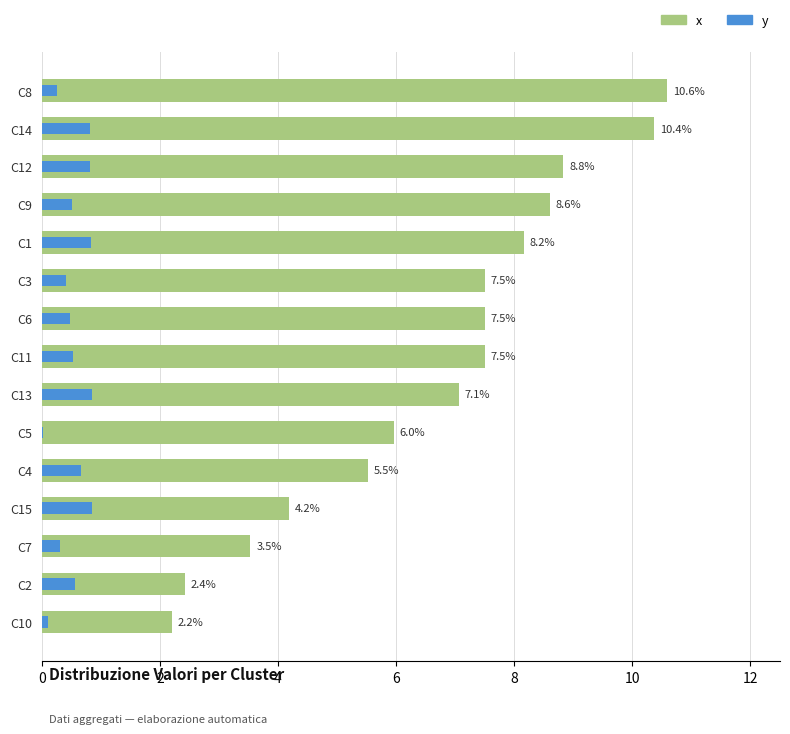

Does the chart contain any negative values?

No